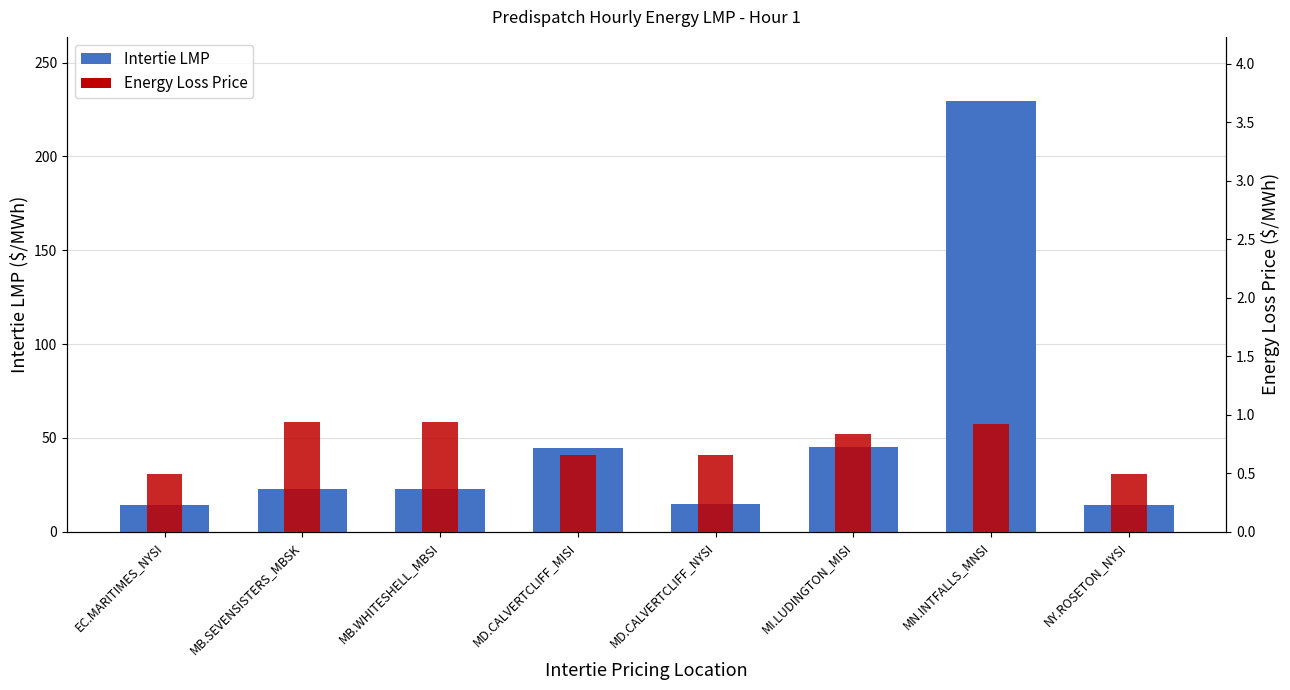

Reading right to left, extract all data points from this chart.

Intertie LMP: 14.4	229.3	45.0	14.6	44.8	22.6	22.6	14.4
Energy Loss Price: 0.5	0.9	0.8	0.7	0.7	0.9	0.9	0.5